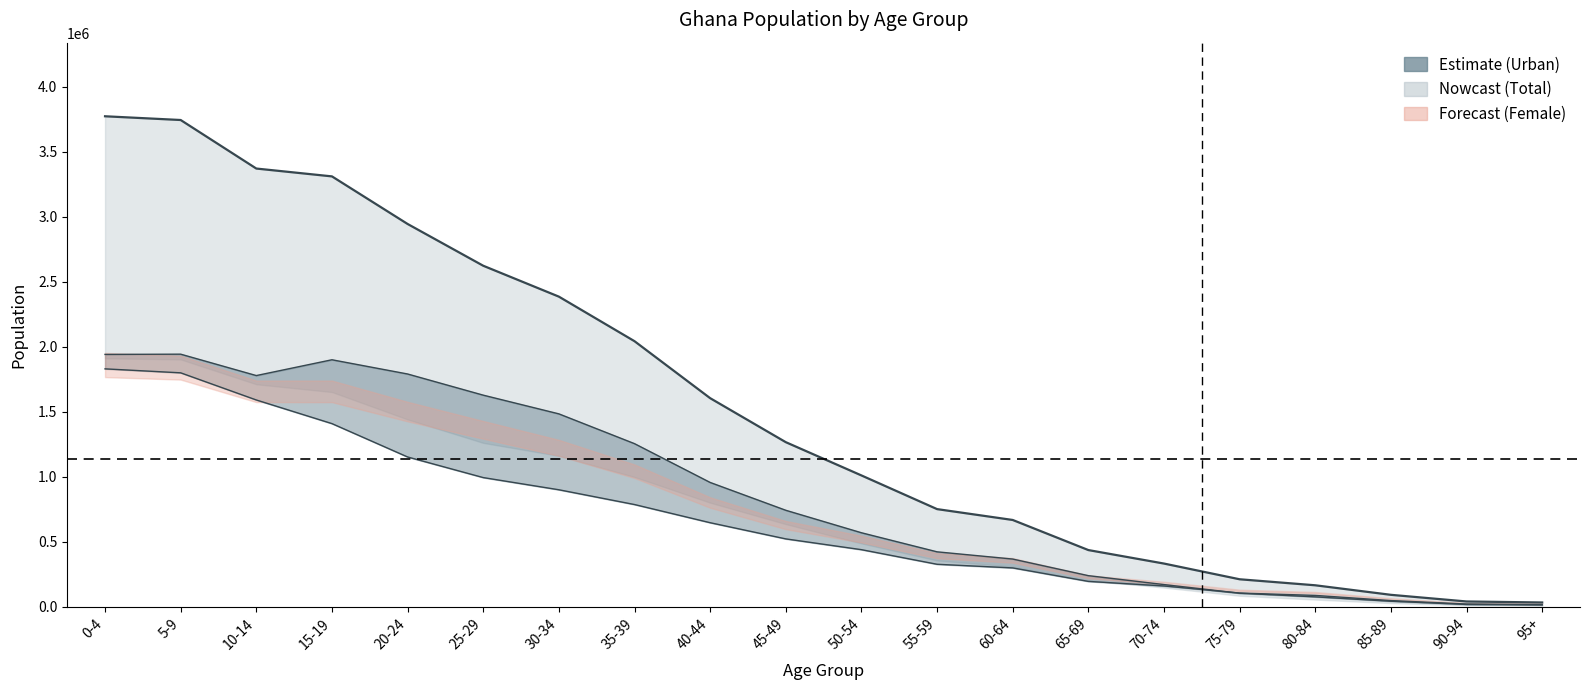

What is the average value?

1541601